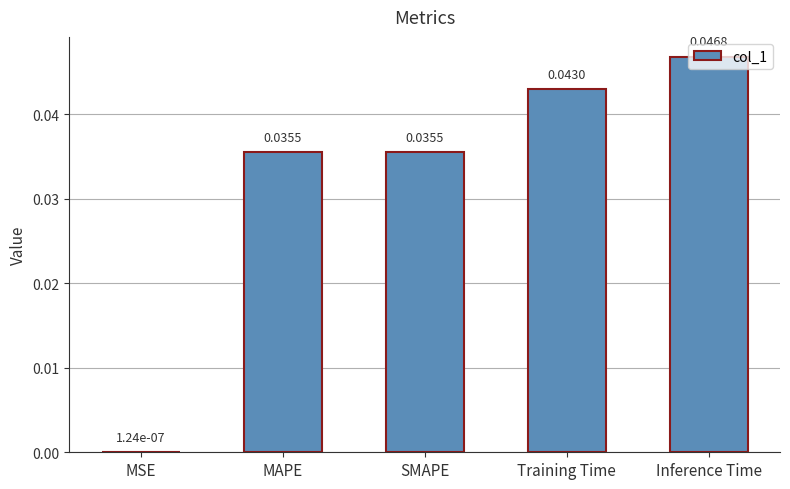

At which label is the value closest to 0?

MSE